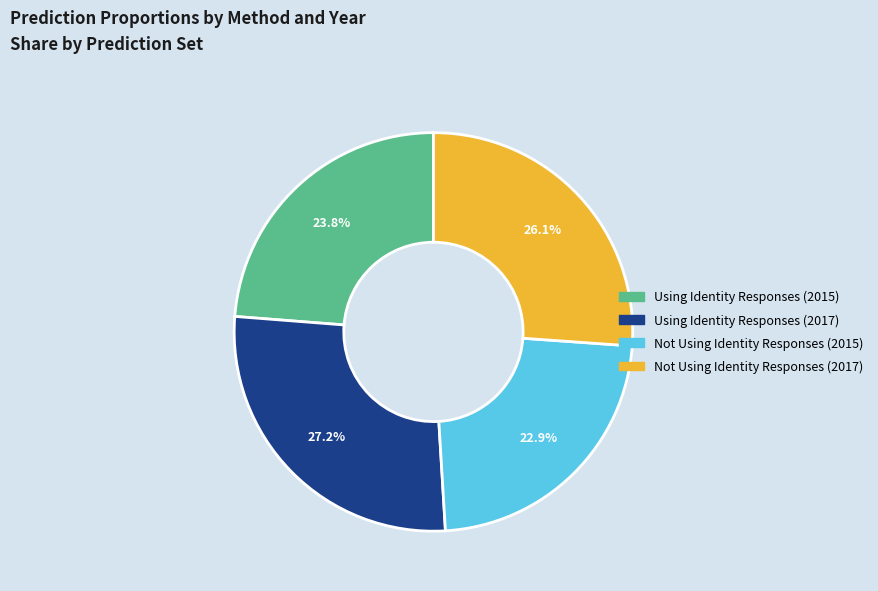

What percentage is the Using Identity Responses (2017) slice, to the nearest percent?

27%